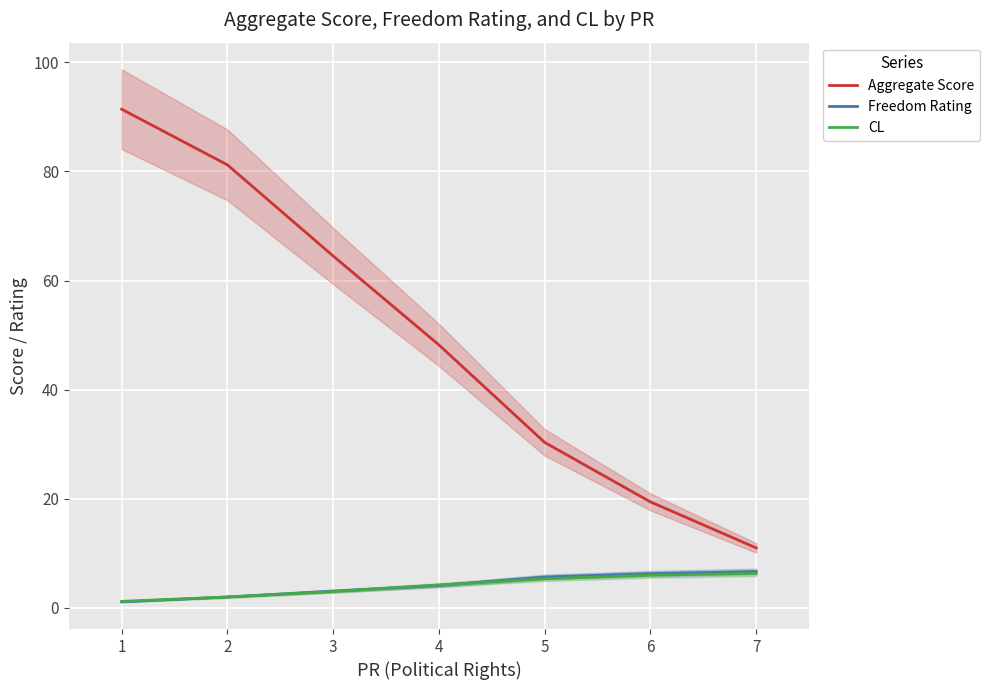

How many intersections are there between CL and Freedom Rating?

2